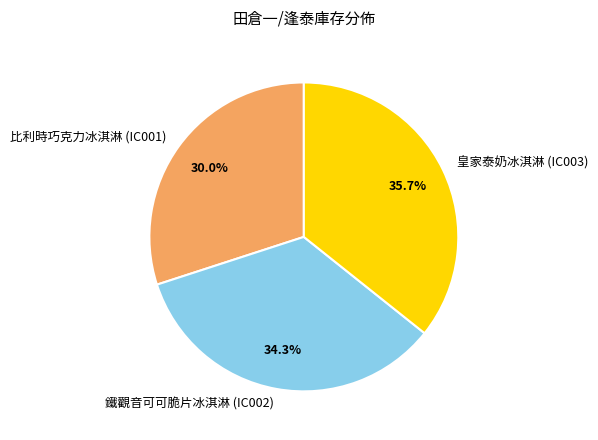

Does 鐵觀音可可脆片冰淇淋 (IC002) represent more than half of the total?

No